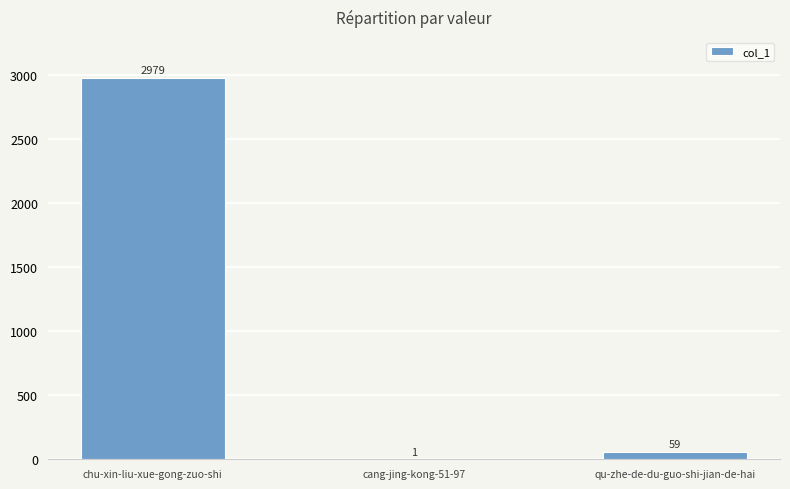

What is the sum of the values at chu-xin-liu-xue-gong-zuo-shi and cang-jing-kong-51-97?

2980